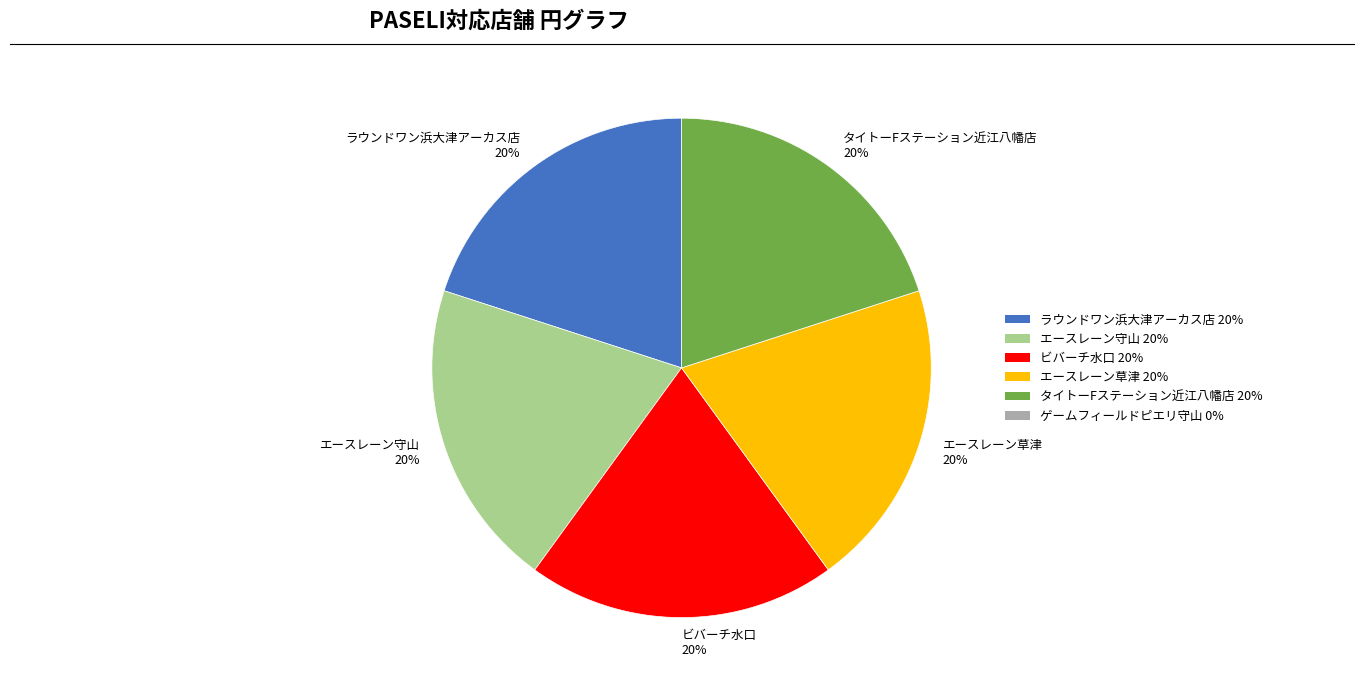

How many slices are in this pie chart?

5